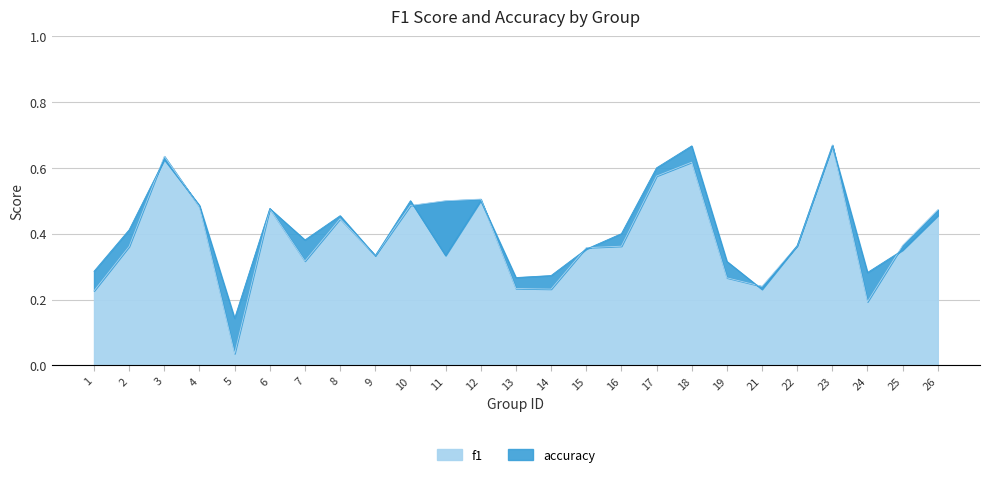

At 4, list the series in order from largest to smallest.

accuracy, f1